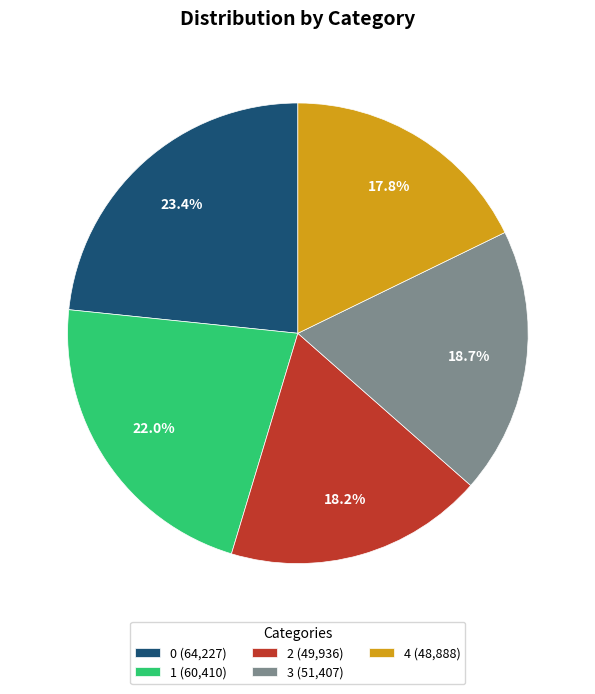

How many slices are in this pie chart?

5